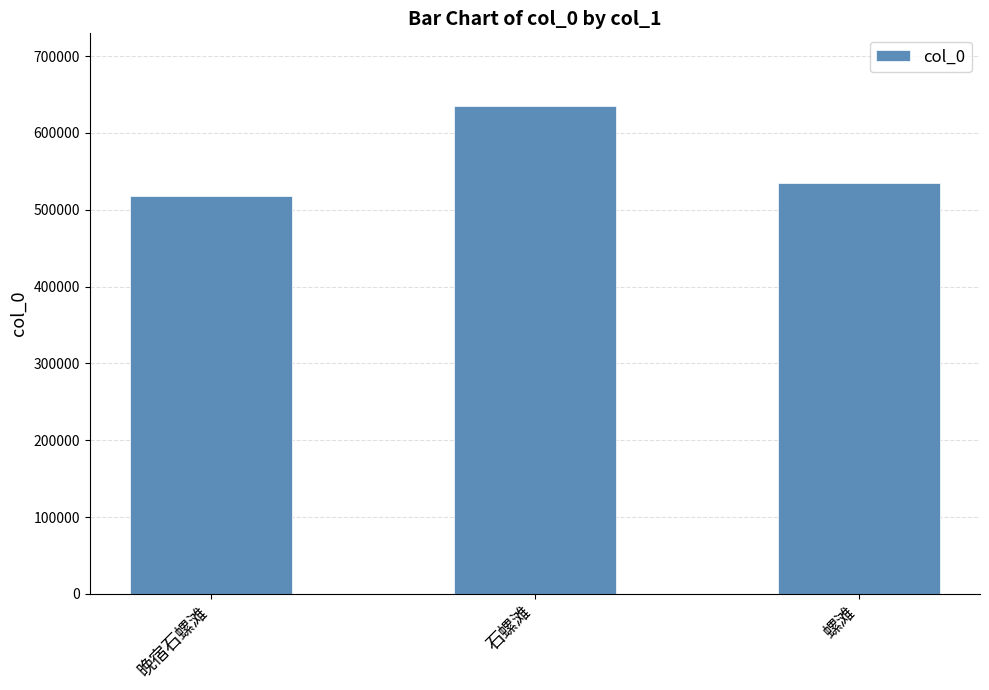

What is the label of the 2nd bar from the right?

石螺滩